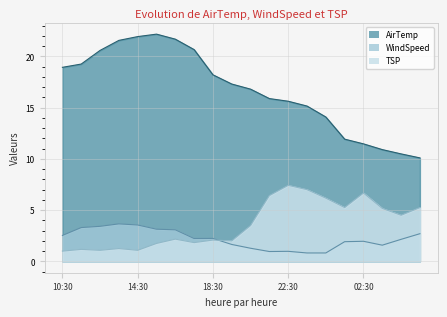

List the series in order of their peak value, lowest first.

WindSpeed, TSP, AirTemp